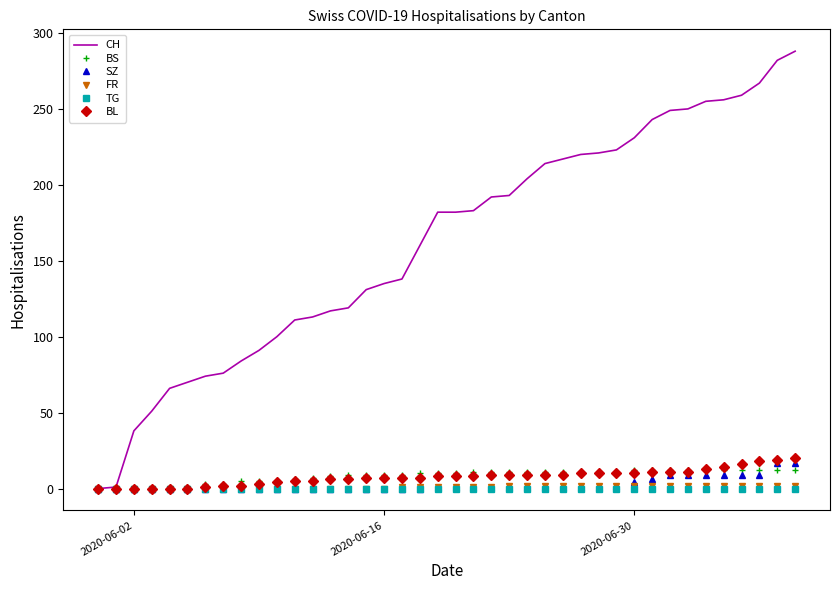

What is the maximum value for SZ?

17